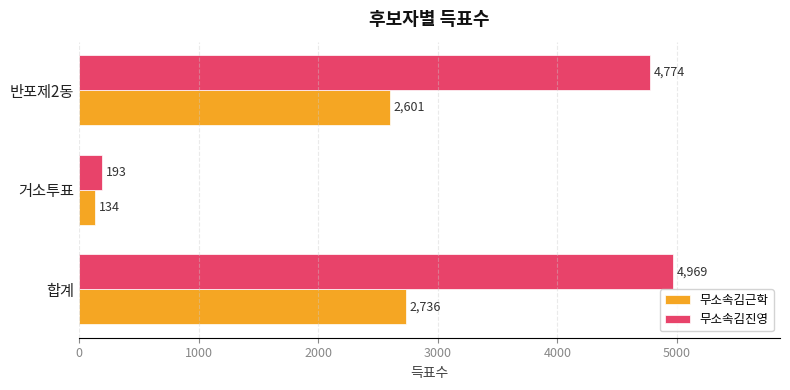

List the series in order of their peak value, lowest first.

무소속김근학, 무소속김진영